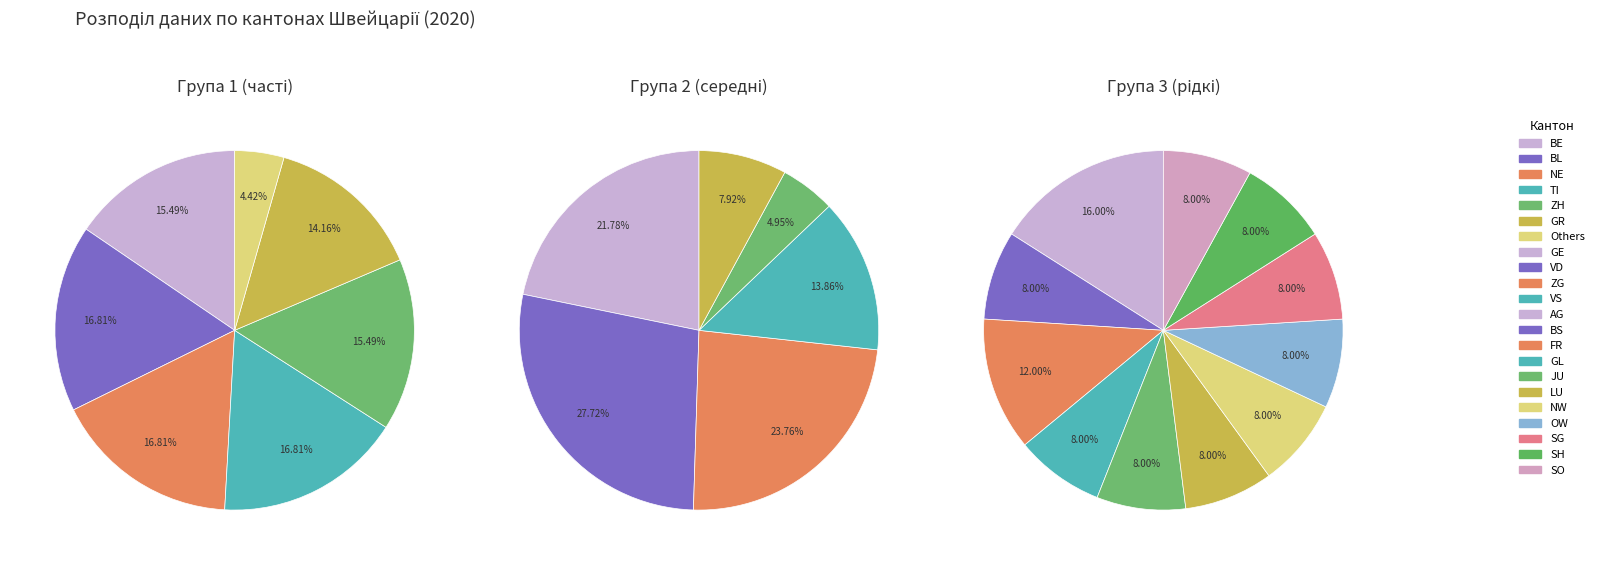

Which category has the biggest portion of the pie?

AG